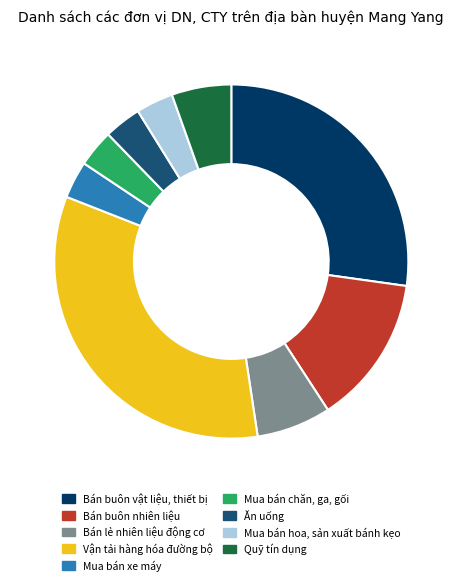

Which category has the biggest portion of the pie?

Vận tải hàng hóa đường bộ